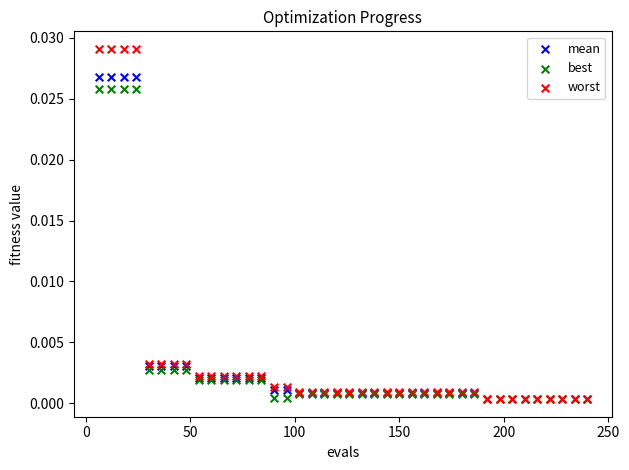

Which series reaches the maximum Y coordinate?

worst